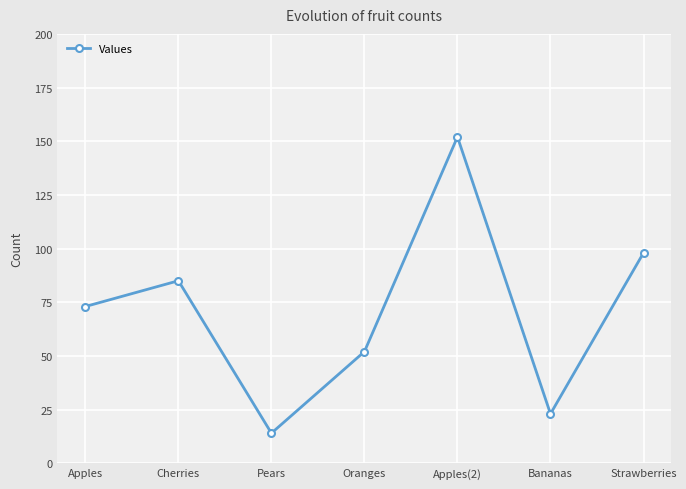

Does the chart have visible grid lines?

Yes